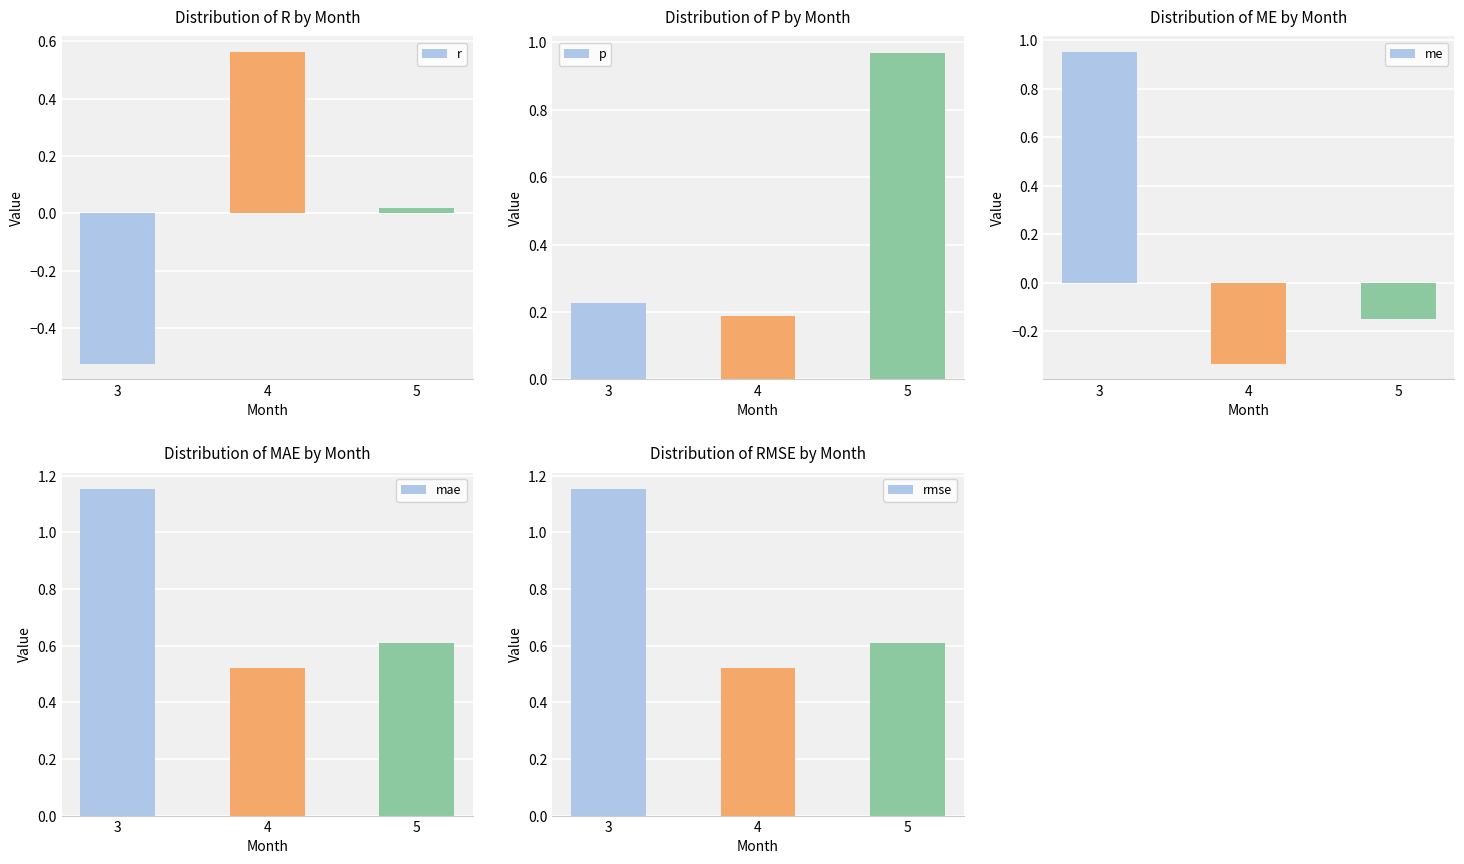

The value of rmse at 4 is 0.5. True or false?

True